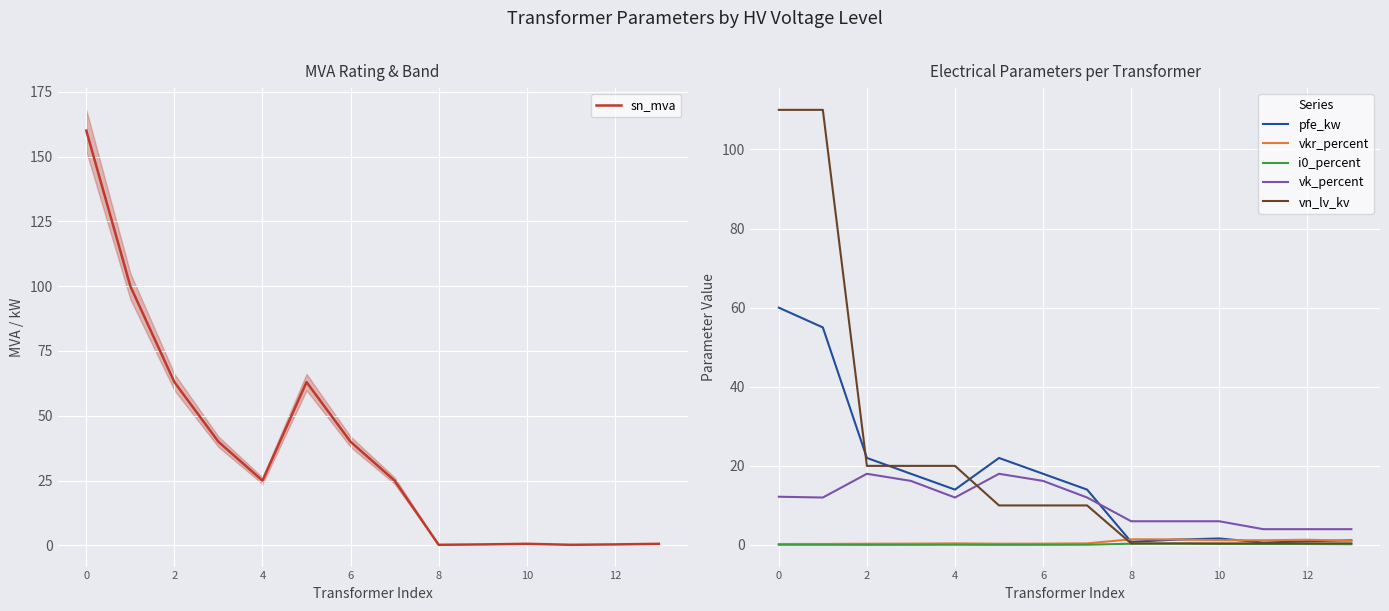

Which series has the largest total across all categories?

sn_mva